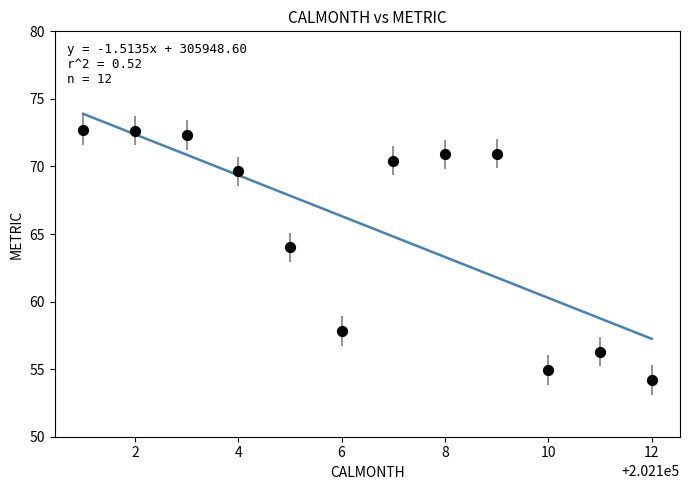

What is the range of X values (max minus min)?

11.0